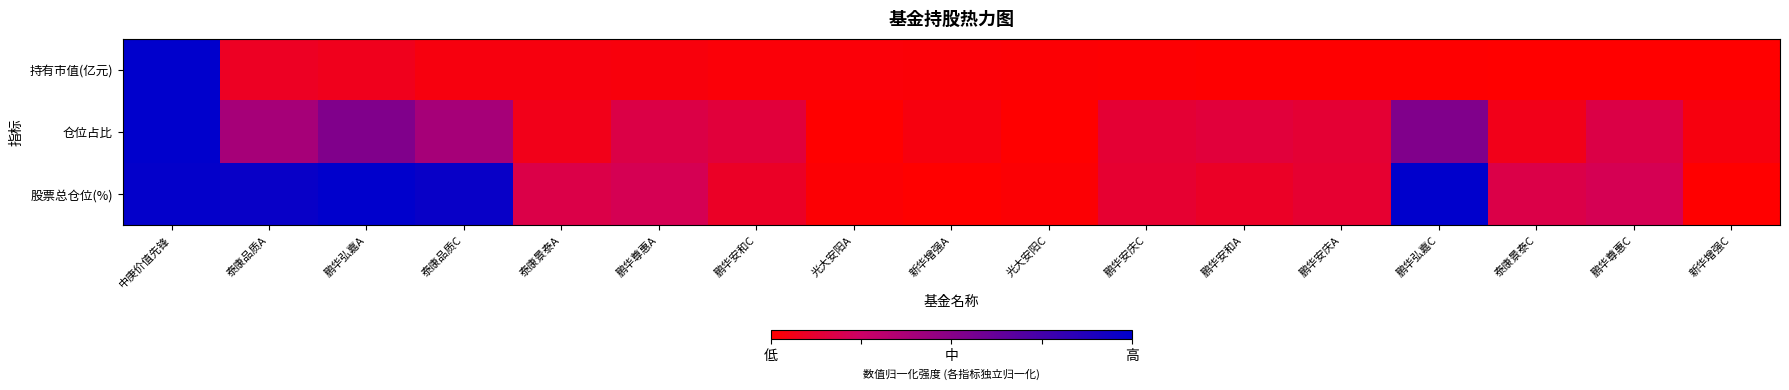

Reading right to left, what are all the values shown in this chart?

持有市值(亿元): 新华增强C=0.0	鹏华尊惠C=0.0	泰康景泰C=0.0	鹏华弘嘉C=0.0	鹏华安庆A=0.0	鹏华安和A=0.0	鹏华安庆C=0.0	光大安阳C=0.0	新华增强A=0.0	光大安阳A=0.0	鹏华安和C=0.0	鹏华尊惠A=0.0	泰康景泰A=0.0	泰康品质C=0.0	鹏华弘嘉A=0.1	泰康品质A=0.1	中庚价值先锋=1.0
仓位占比: 新华增强C=0.0	鹏华尊惠C=0.2	泰康景泰C=0.1	鹏华弘嘉C=0.5	鹏华安庆A=0.1	鹏华安和A=0.1	鹏华安庆C=0.1	光大安阳C=0.0	新华增强A=0.0	光大安阳A=0.0	鹏华安和C=0.1	鹏华尊惠A=0.2	泰康景泰A=0.1	泰康品质C=0.4	鹏华弘嘉A=0.5	泰康品质A=0.4	中庚价值先锋=1.0
股票总仓位(%): 新华增强C=0.0	鹏华尊惠C=0.2	泰康景泰C=0.2	鹏华弘嘉C=1.0	鹏华安庆A=0.1	鹏华安和A=0.1	鹏华安庆C=0.1	光大安阳C=0.0	新华增强A=0.0	光大安阳A=0.0	鹏华安和C=0.1	鹏华尊惠A=0.2	泰康景泰A=0.2	泰康品质C=1.0	鹏华弘嘉A=1.0	泰康品质A=1.0	中庚价值先锋=1.0